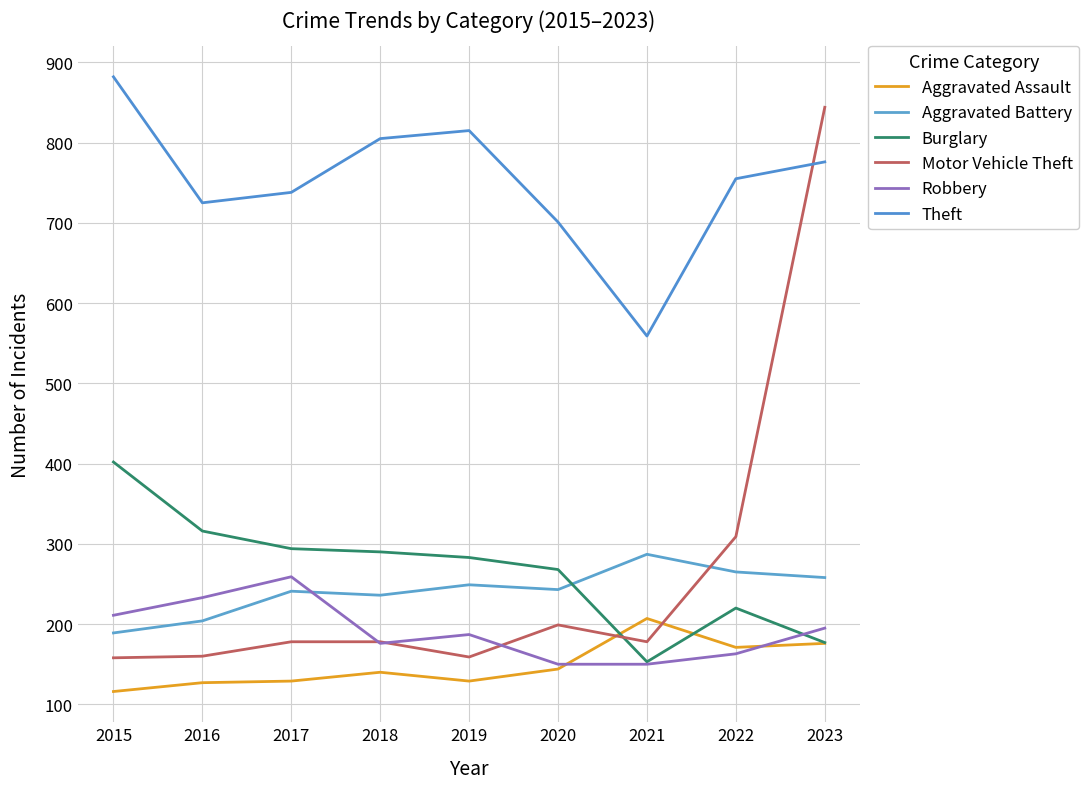

What is the maximum value shown in the chart?

882